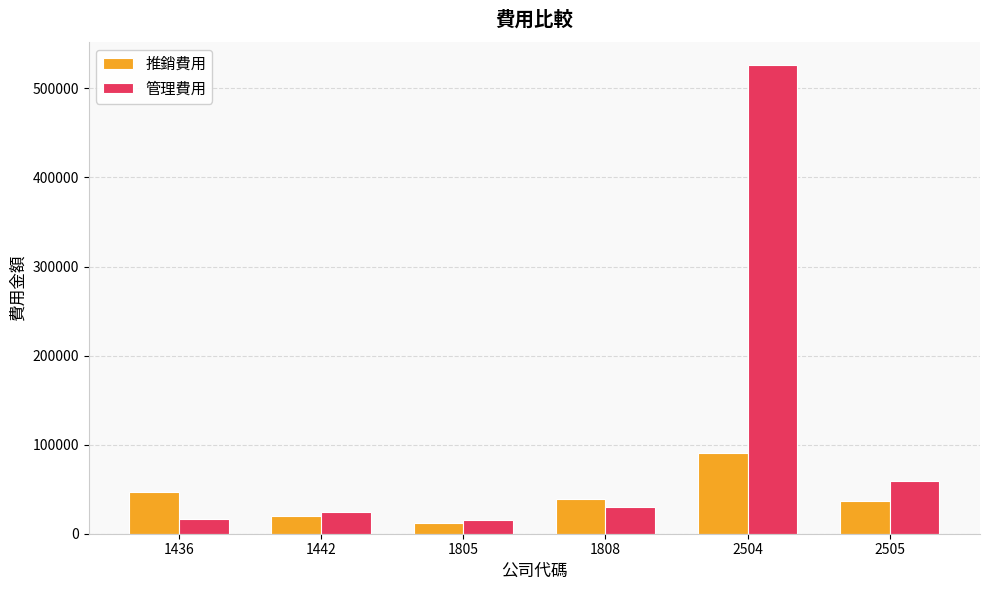

Rank the series by their maximum value, from highest to lowest.

管理費用, 推銷費用